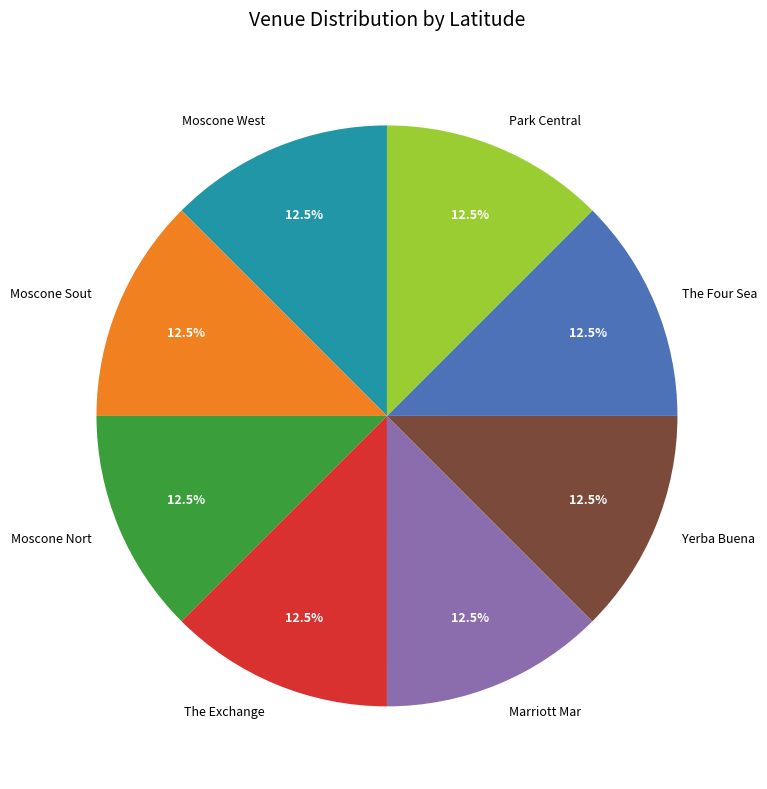

Does The Four Sea account for over 50% of the chart?

No